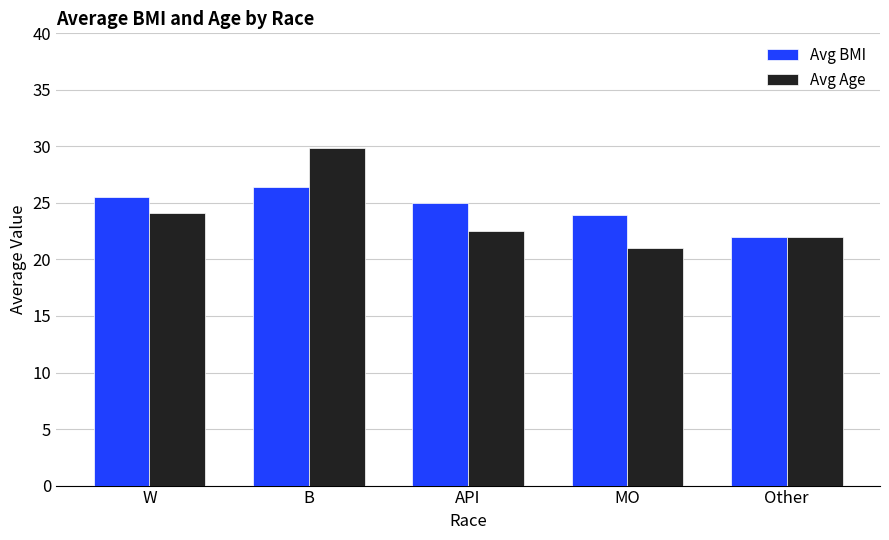

What is the total value across all series at W?

49.7